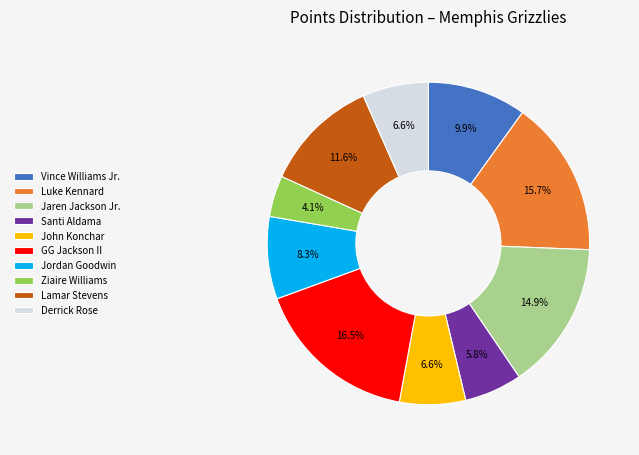

Does Jaren Jackson Jr. account for over 50% of the chart?

No